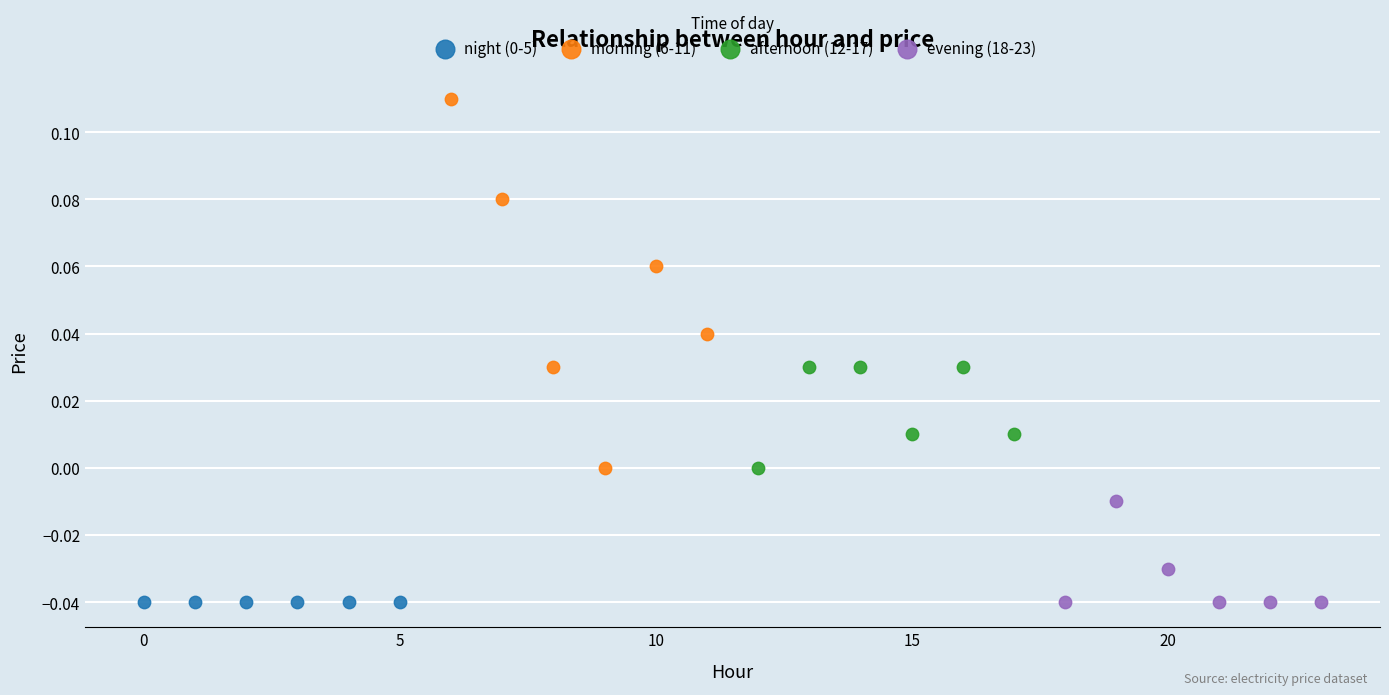

Which series contains the highest Y value?

morning (6-11)